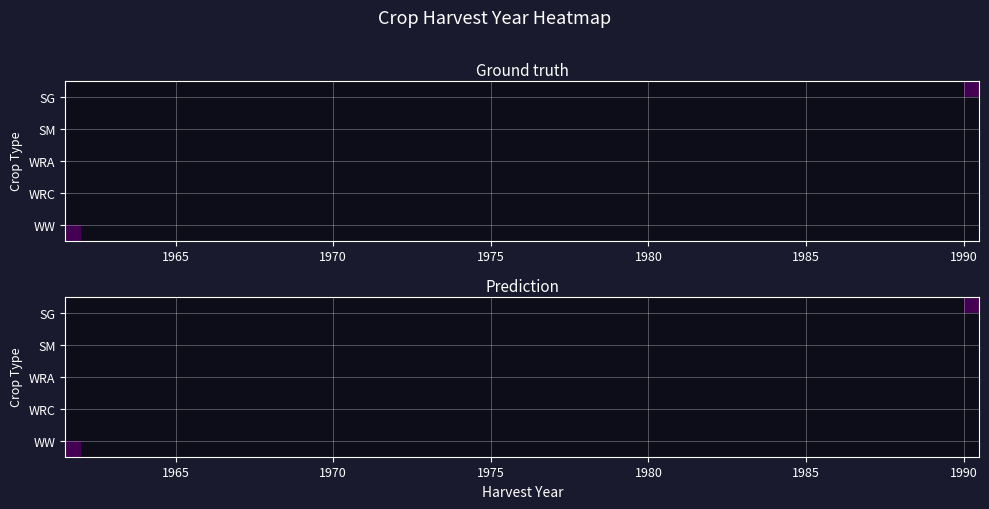

Rank the series by their maximum value, from highest to lowest.

SG, SM, WRA, WRC, WW